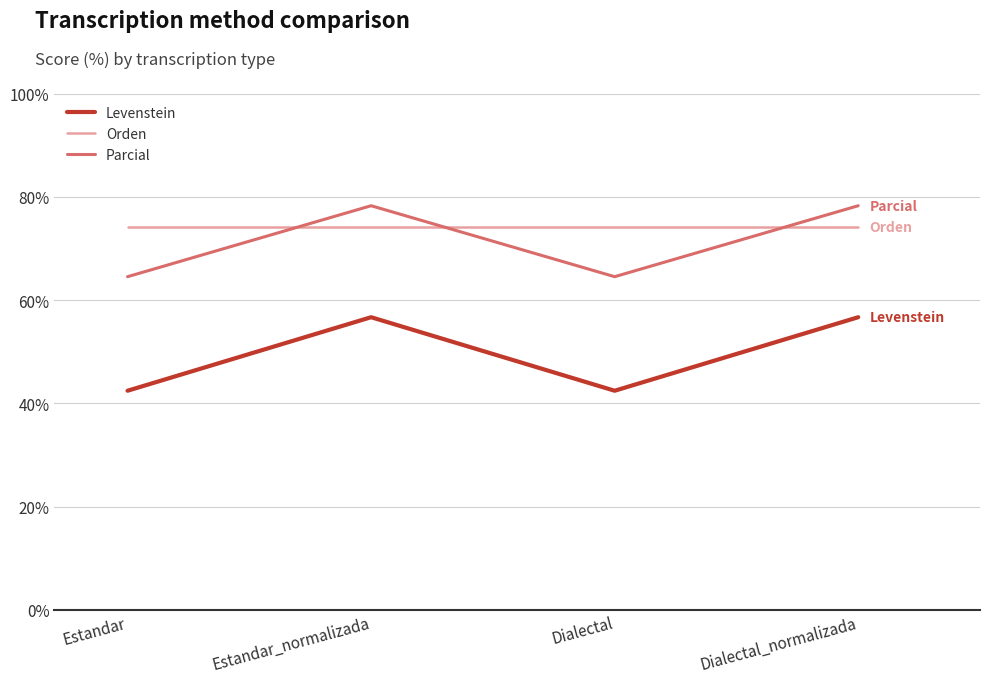

What position from the right is Dialectal?

2